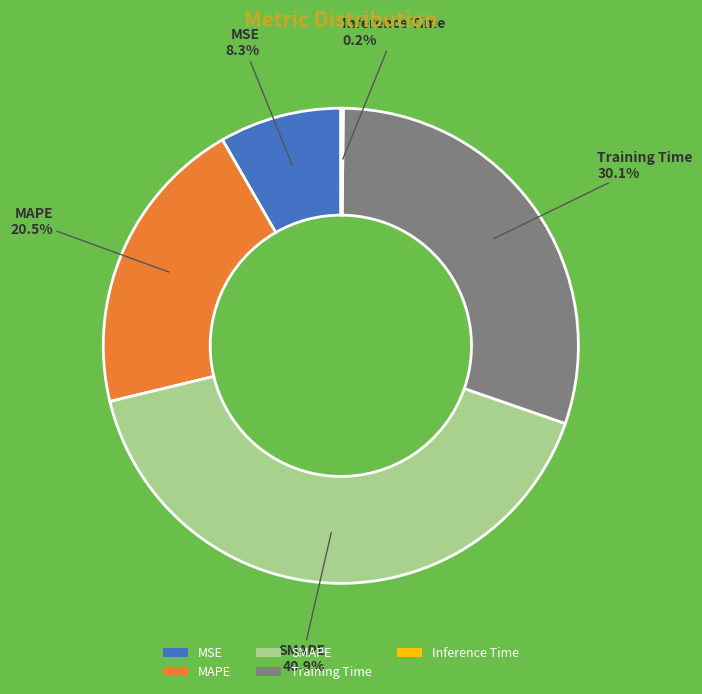

Which category has the biggest portion of the pie?

SMAPE